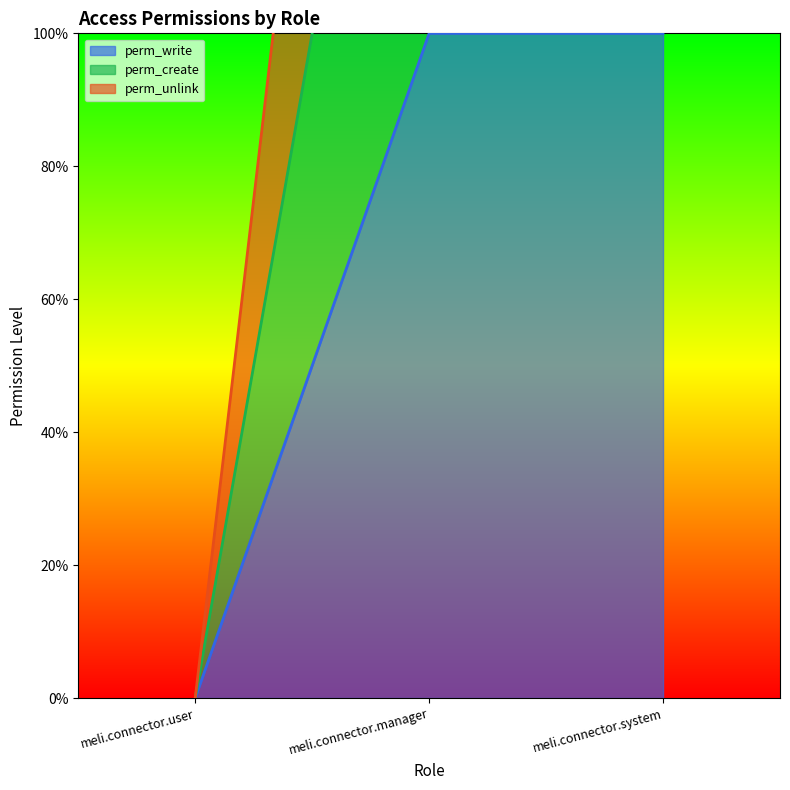

The value of perm_create at meli.connector.user is 1. True or false?

False